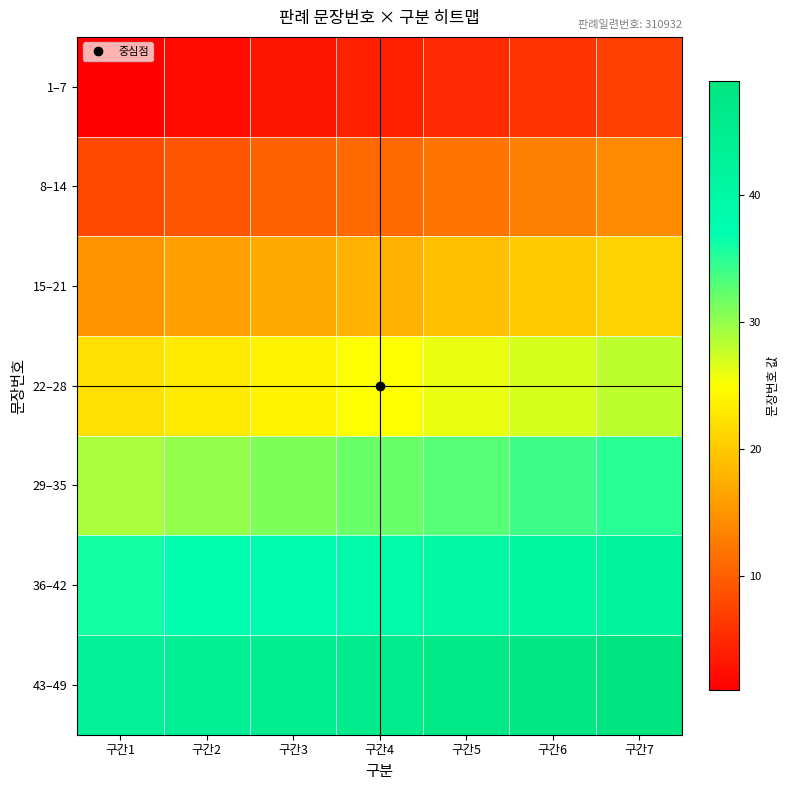

Which has a higher value, 구간3 or 구간6?

구간6